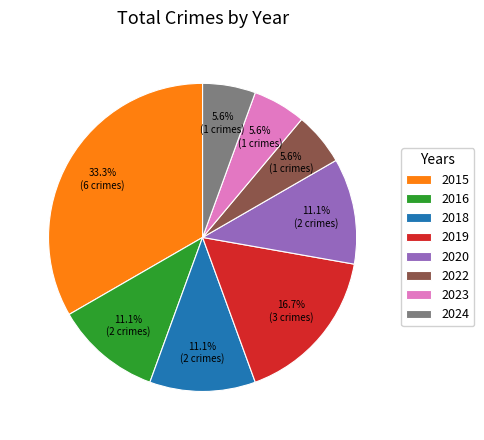

To the nearest percent, what is the combined percentage of 2020 and 2015?

44%